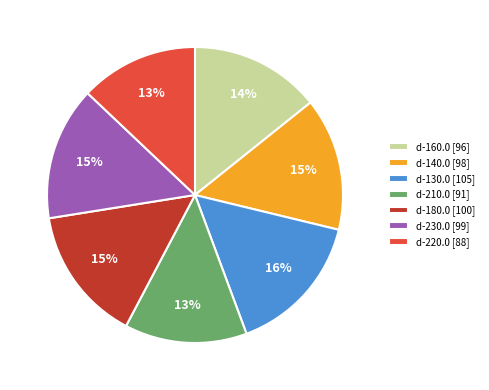

How many segments does this pie chart have?

7